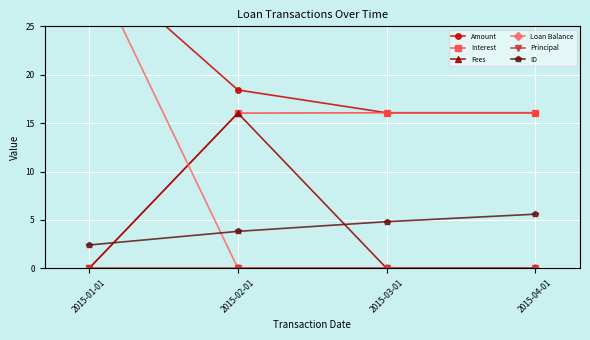

What is the sum of the Interest values at 2015-02-01 and 2015-03-01?

32.1